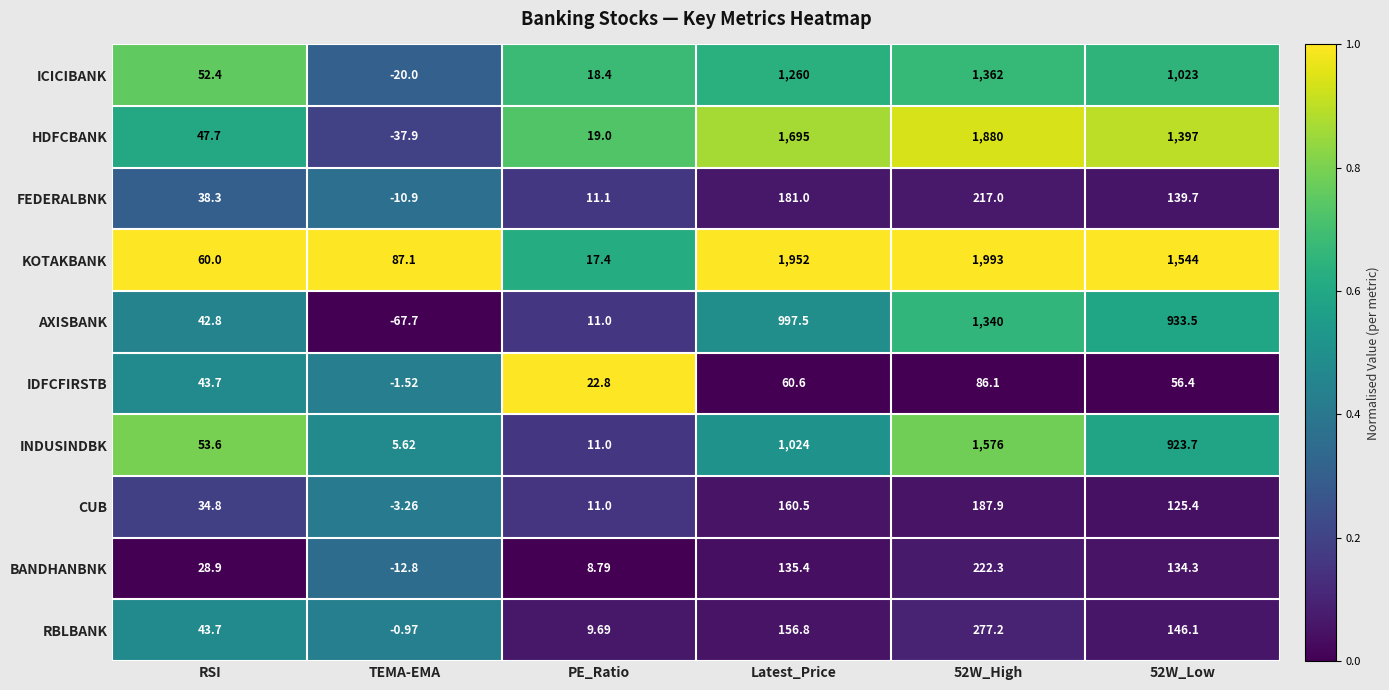

Which category has the lowest value in the ICICIBANK series?

TEMA-EMA